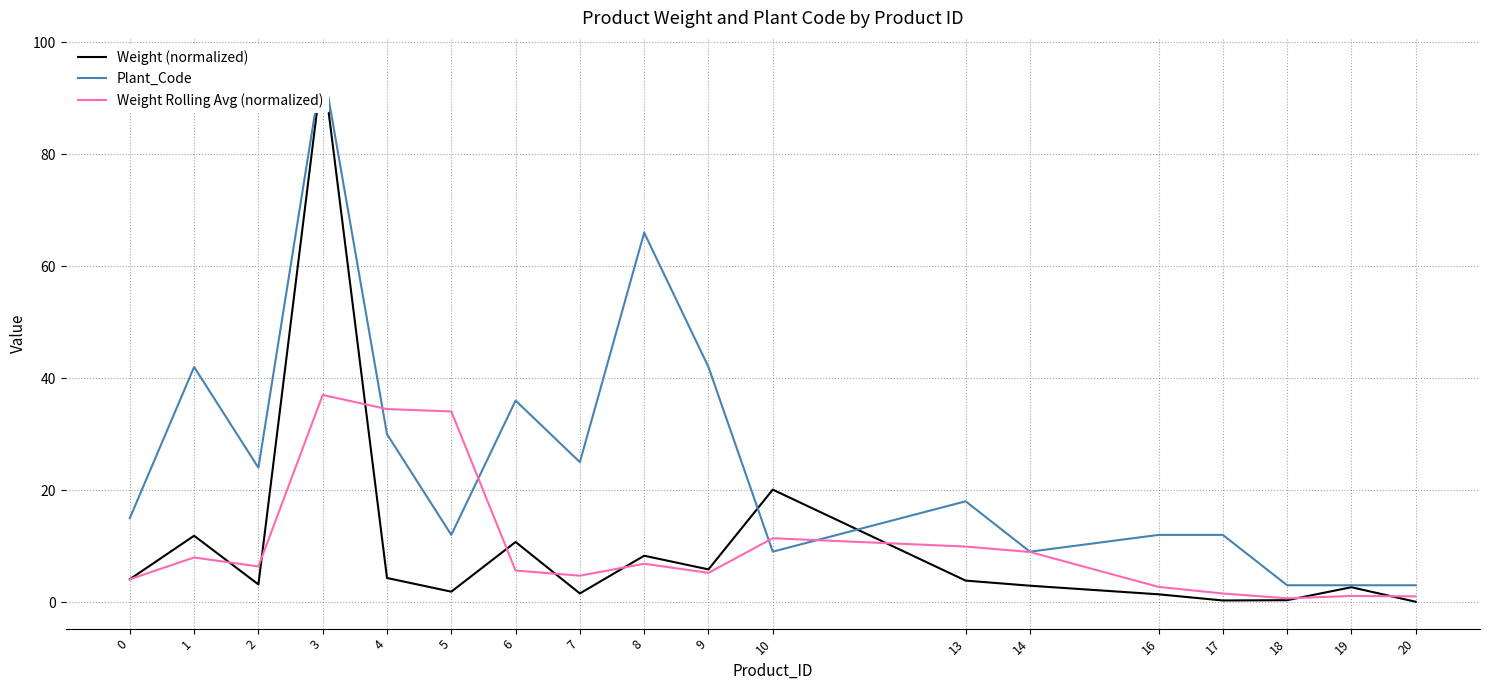

How many data points in Plant_Code are above 18?

8